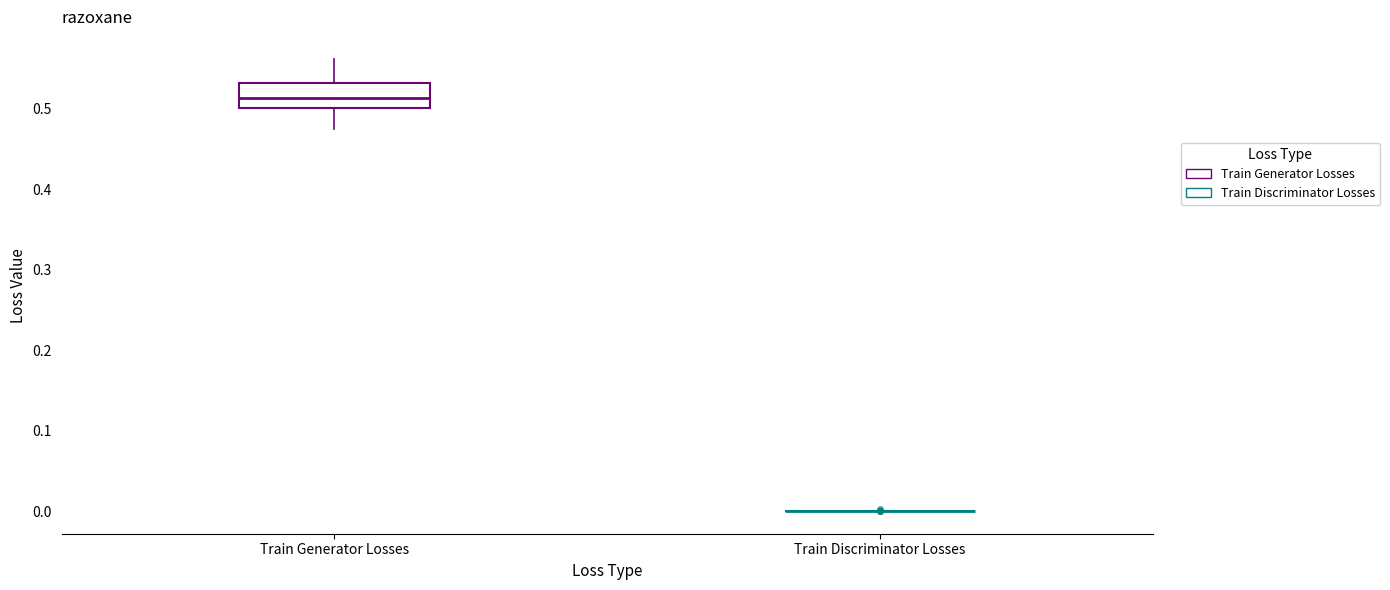

Which box is the tallest, from its lower edge to its upper edge?

Train Generator Losses